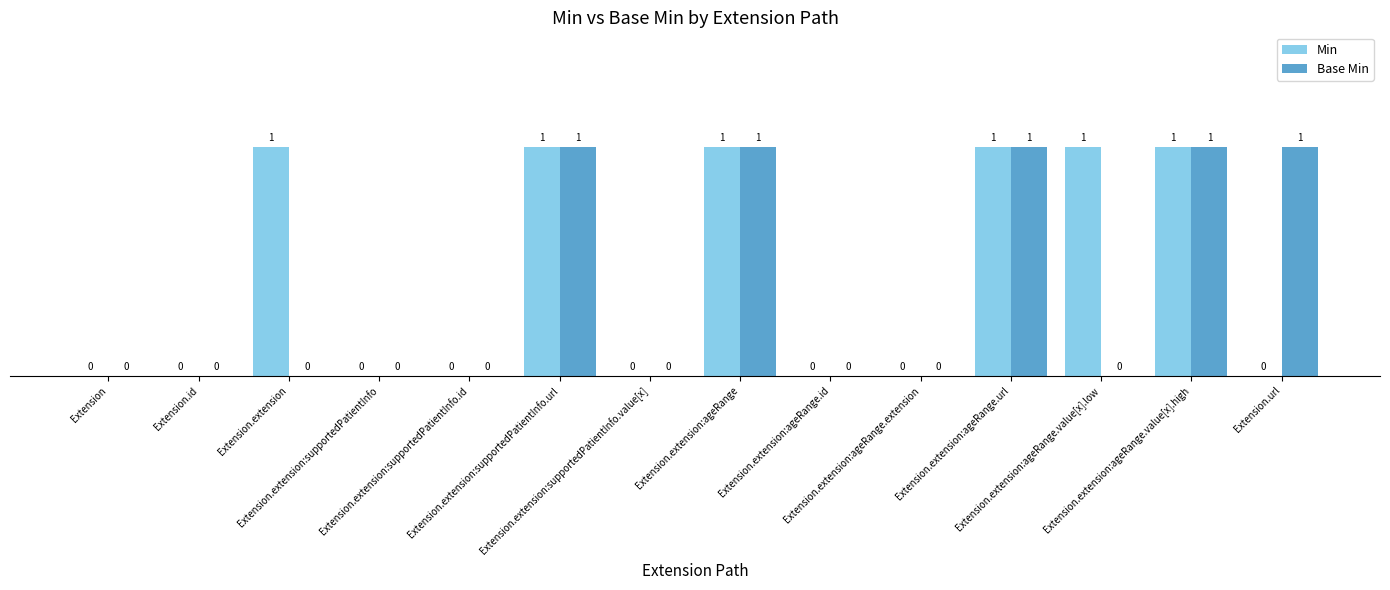

Which series has the largest total across all categories?

Min